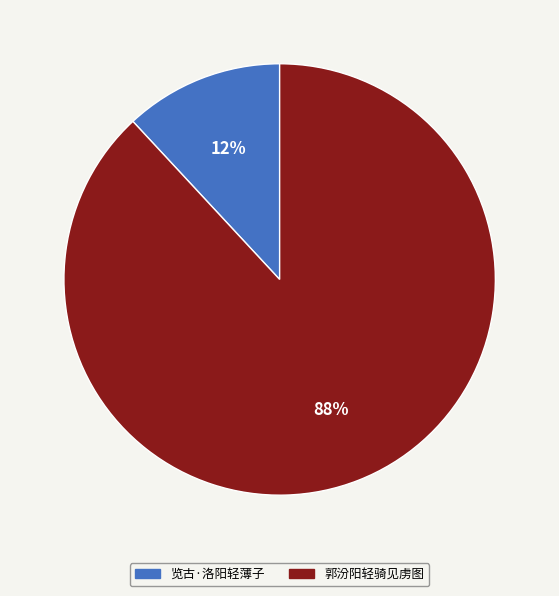

To the nearest percent, what portion does 郭汾阳轻骑见虏图 represent?

88%